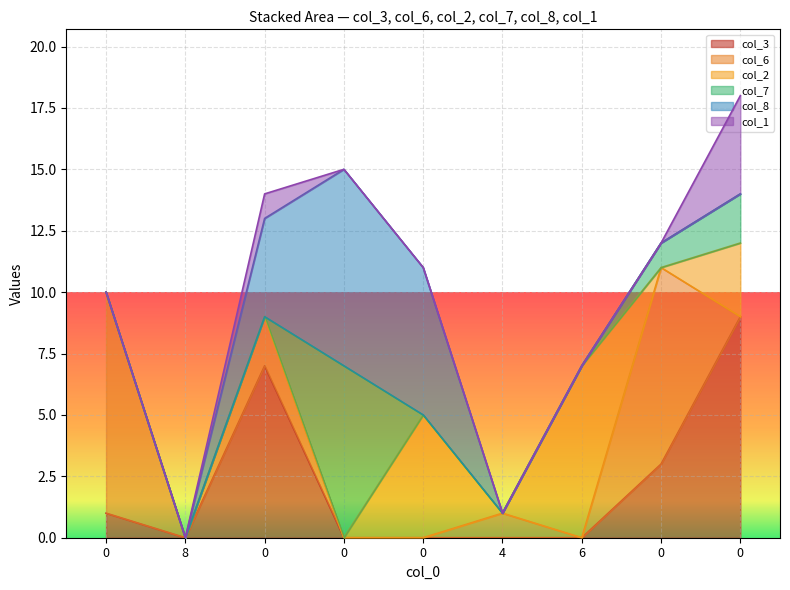

Count the col_2 values in the range 0 to 3.

7